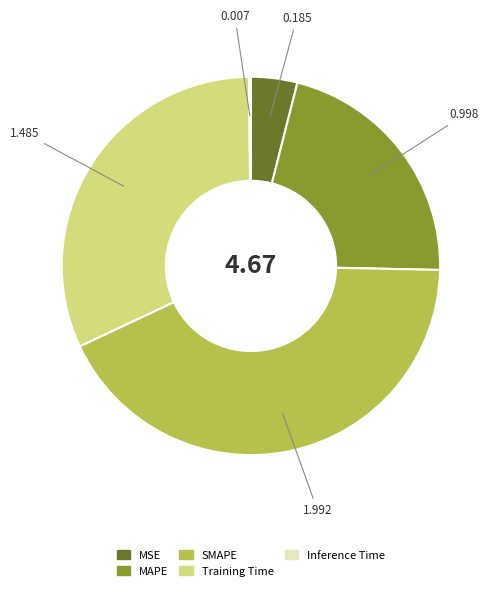

Does MAPE represent more than half of the total?

No